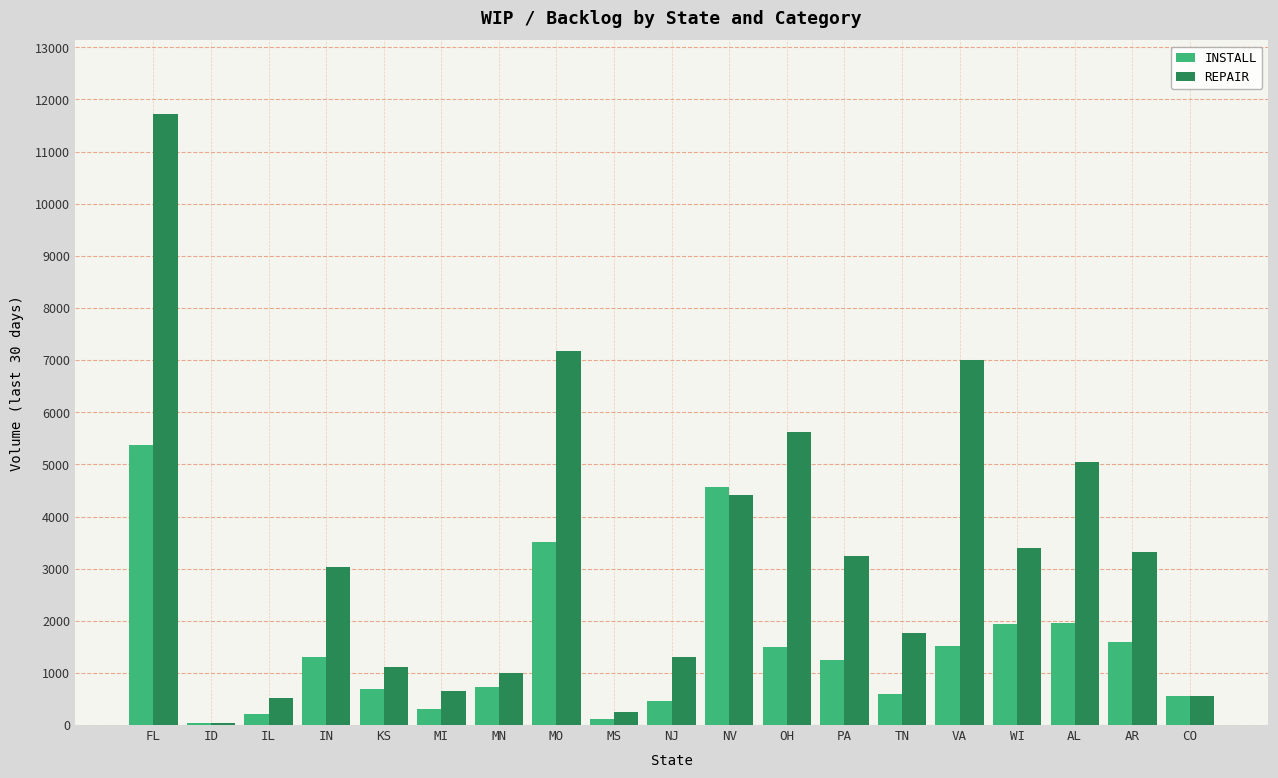

What value does the REPAIR series have at MI?

648